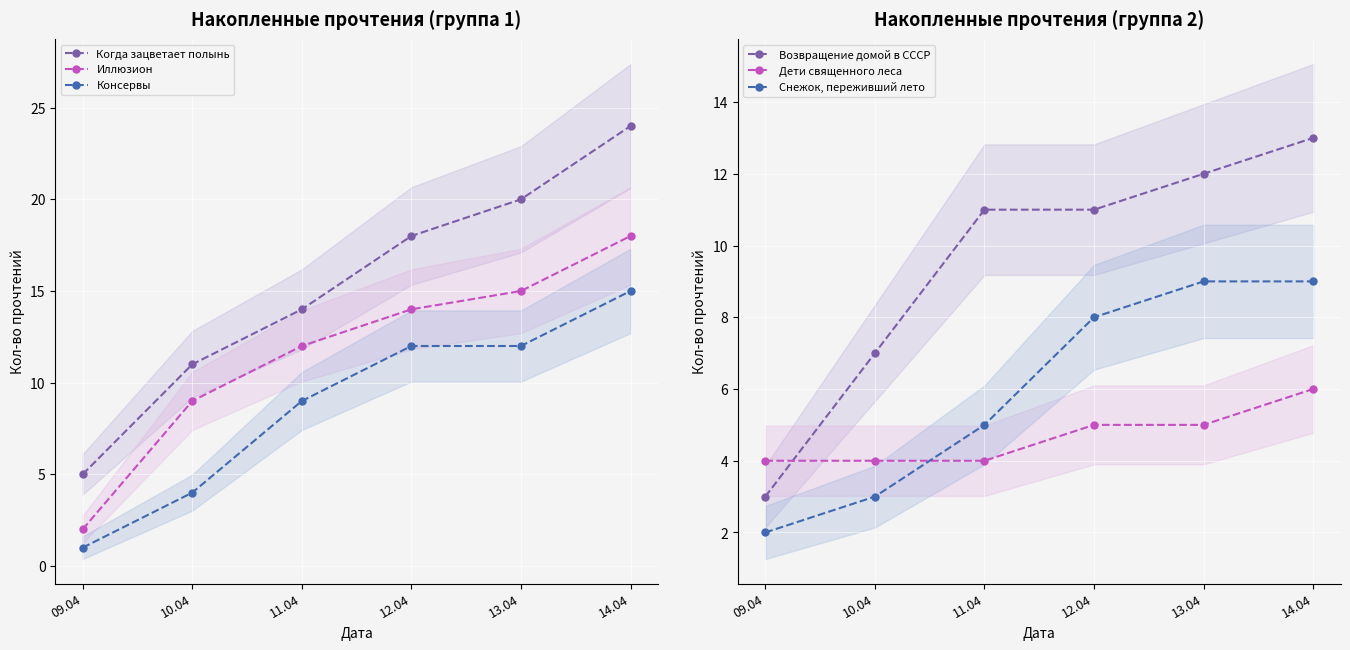

Reading left to right, extract all data points from this chart.

Когда зацветает полынь: 5	11	14	18	20	24
Иллюзион: 2	9	12	14	15	18
Консервы: 1	4	9	12	12	15
Возвращение домой в СССР: 3	7	11	11	12	13
Дети священного леса: 4	4	4	5	5	6
Снежок, переживший лето: 2	3	5	8	9	9